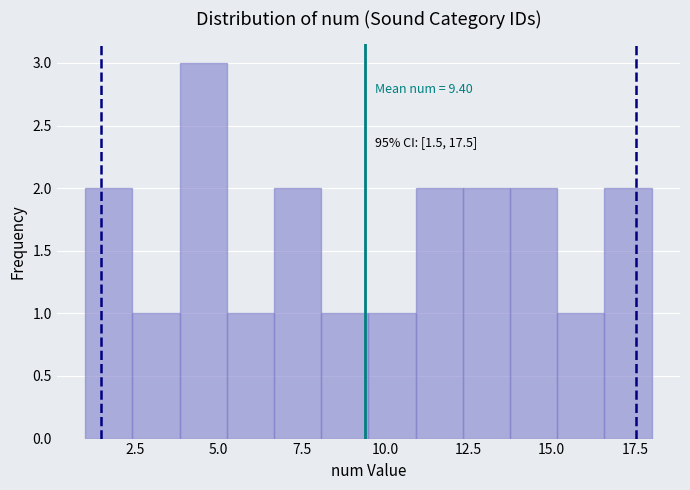

Read against the x-axis, roughly where is the centre of the tallest bar?

4.5